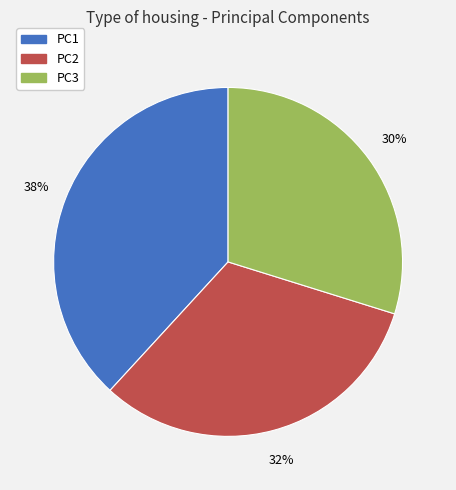

The PC3 slice represents 24% of the pie. True or false?

False